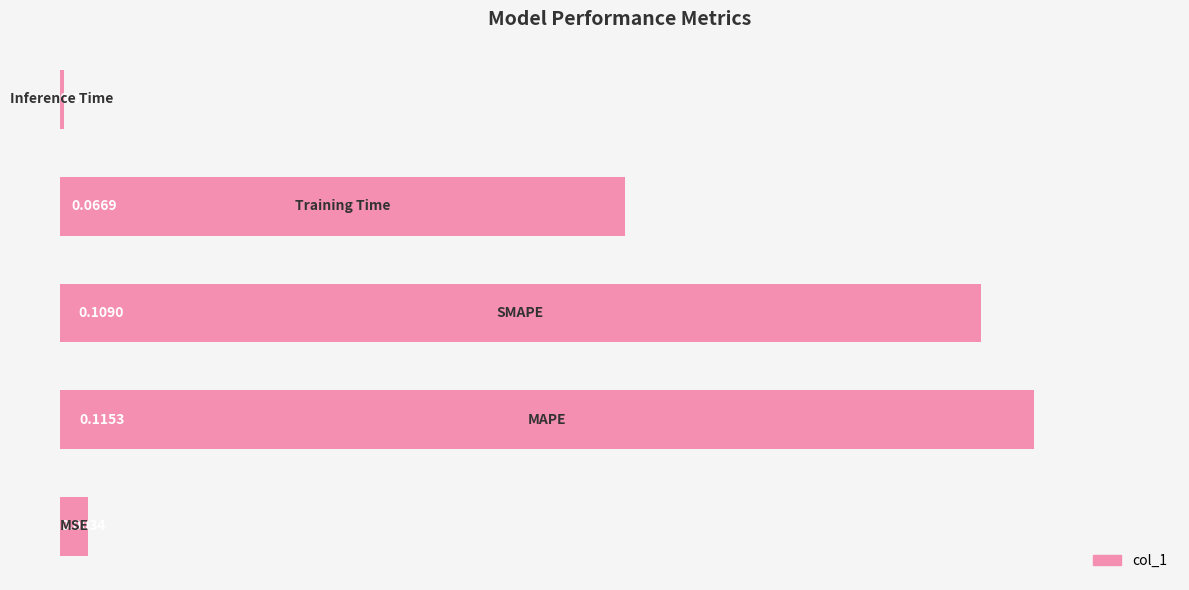

What is the sum of all values?

0.3